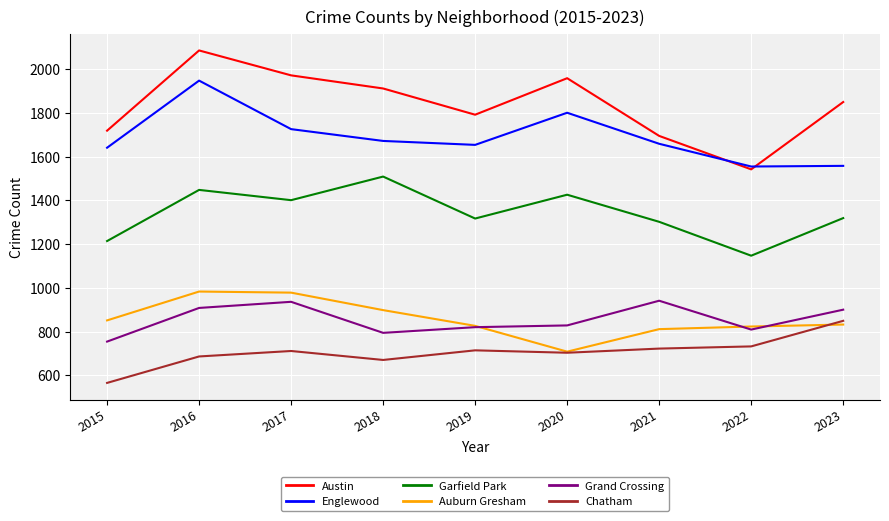

What are all the series names shown in the legend?

Austin, Englewood, Garfield Park, Auburn Gresham, Grand Crossing, Chatham